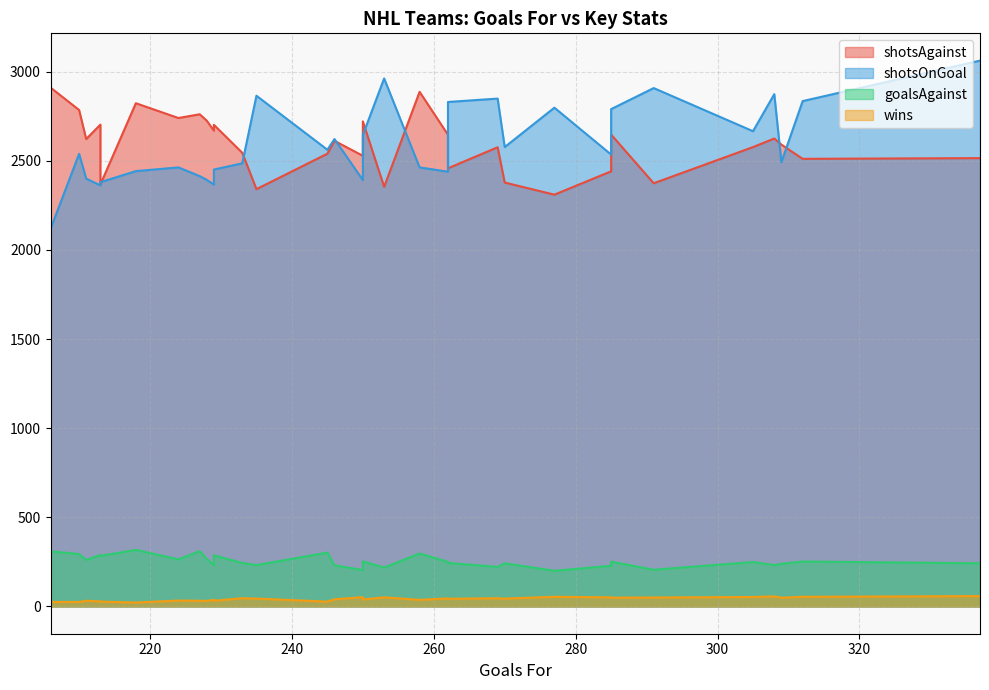

What is the label of the 30th point from the left?

Seattle Kraken